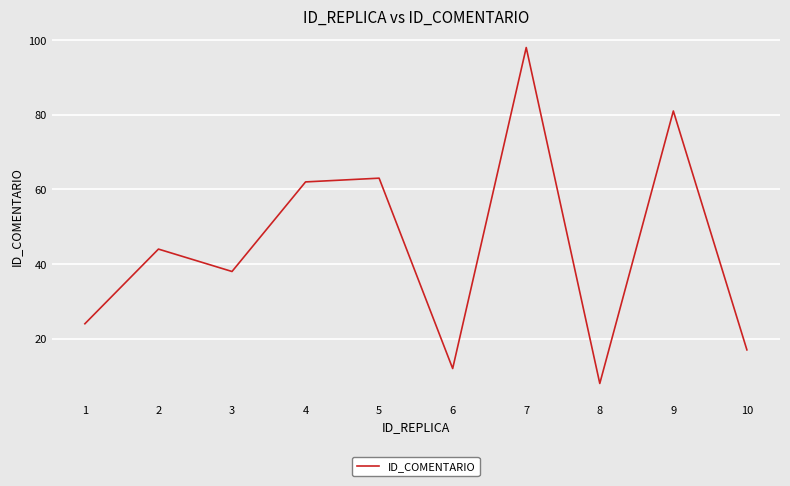

Where is the first local minimum?

3